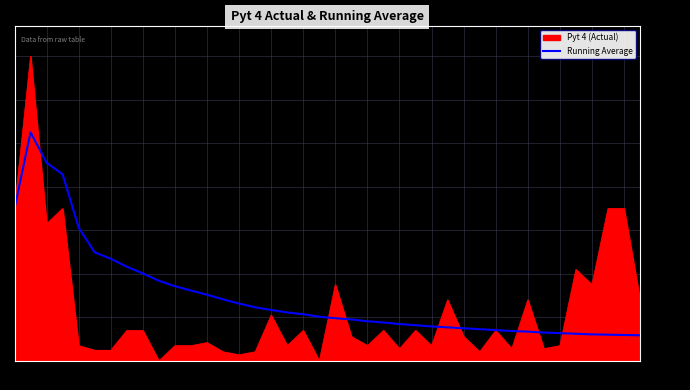

Which series has the largest total across all categories?

Running Average